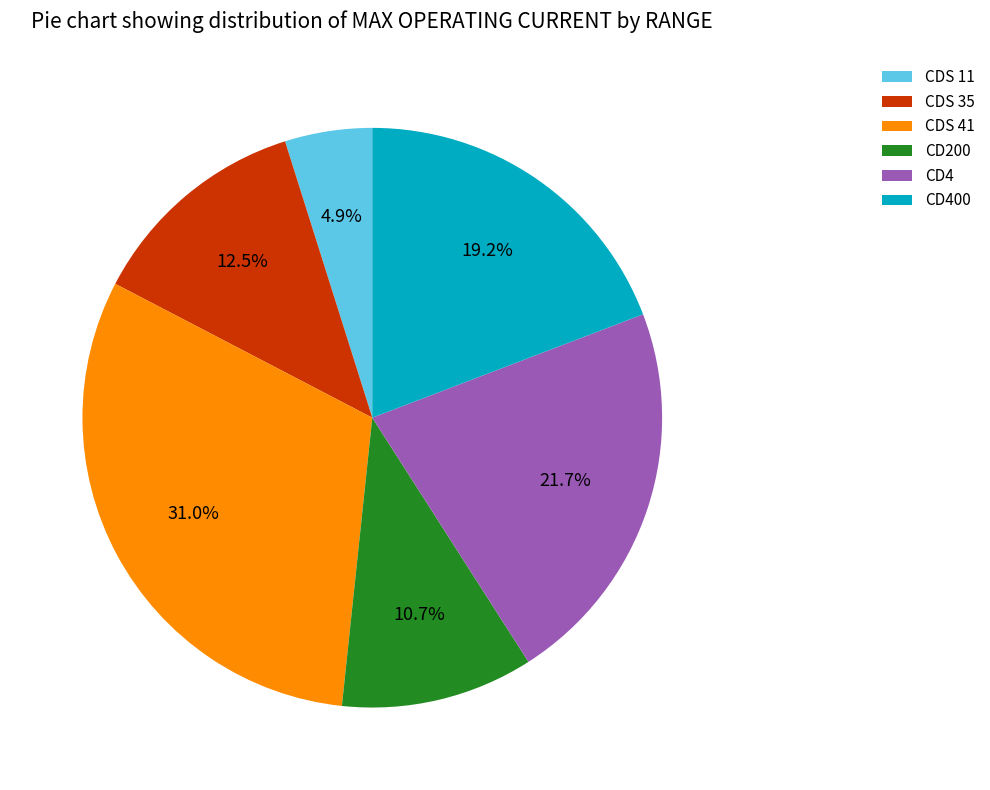

Rank the categories by value from lowest to highest.

CDS 11, CD200, CDS 35, CD400, CD4, CDS 41